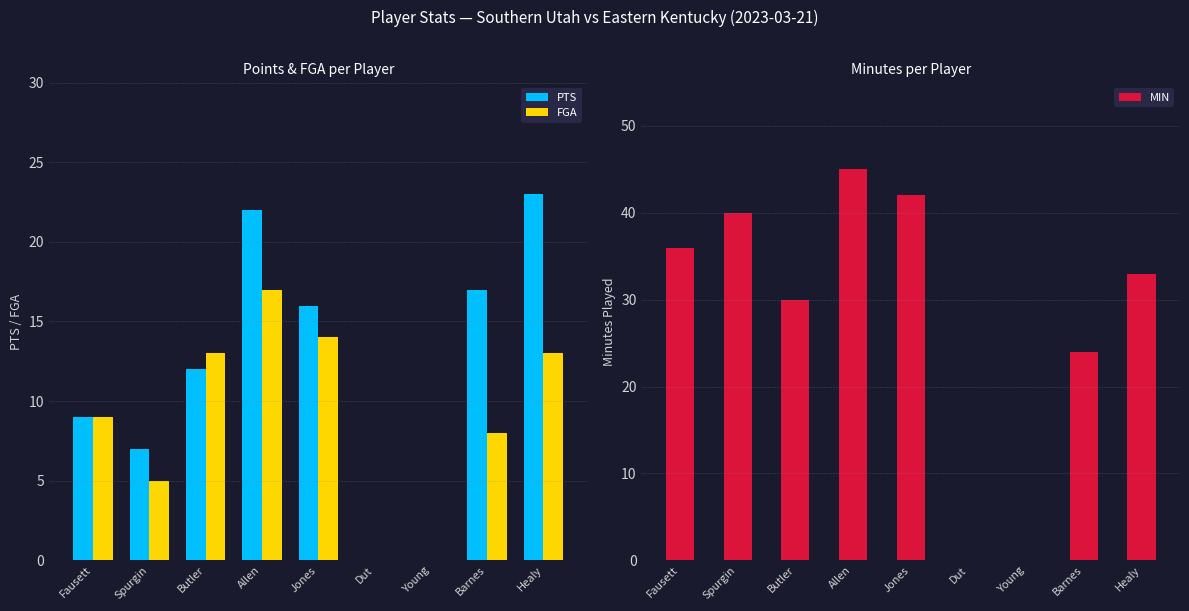

Is the value of FGA at Fausett greater than the value of MIN at Spurgin?

No